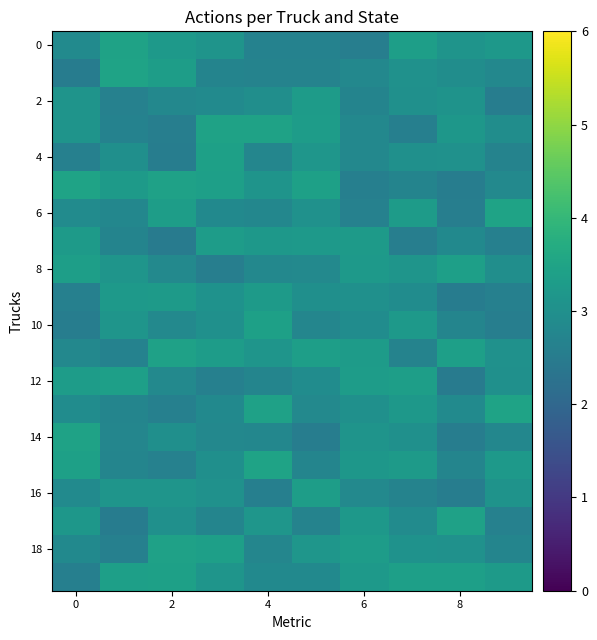

At how many categories does at least one series exceed 2?

10